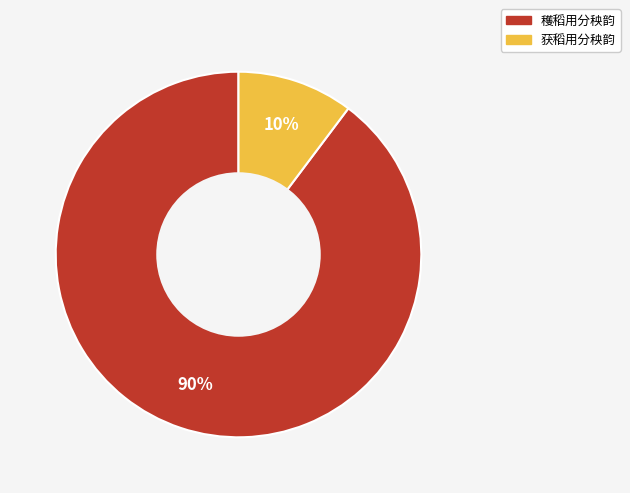

Is there a majority slice in this chart?

Yes